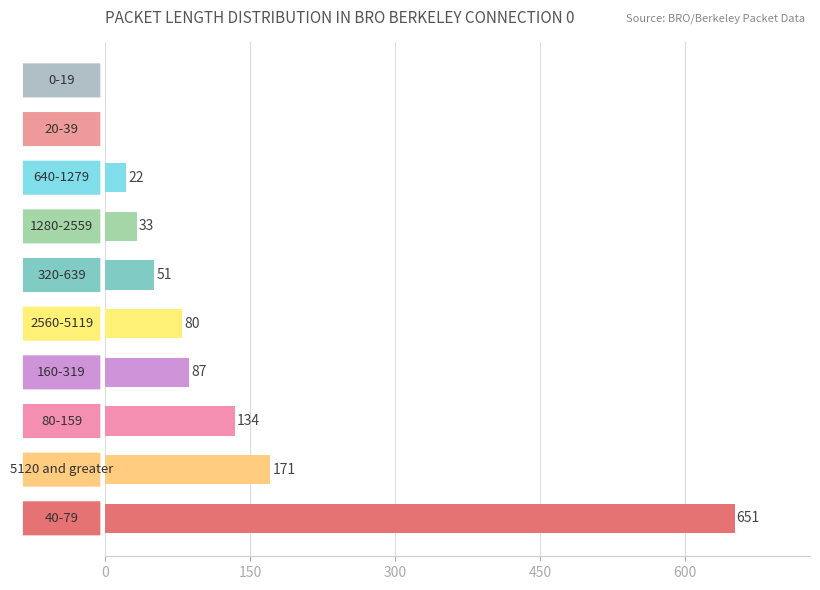

What is the maximum value shown in the chart?

651